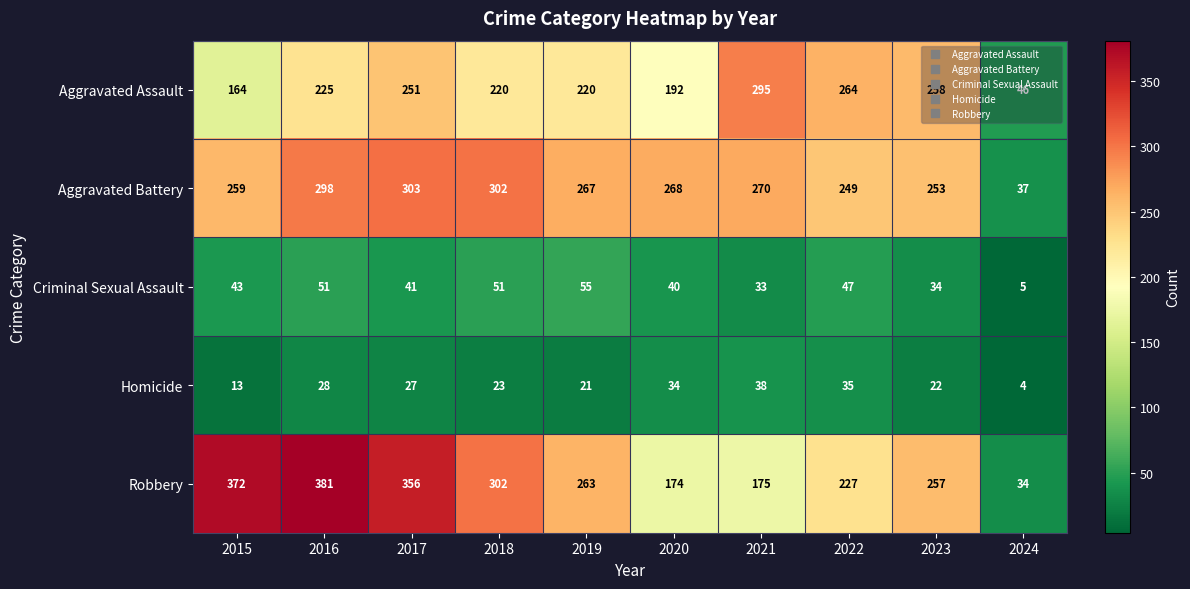

The value of Aggravated Battery at 2024 is 57. True or false?

False